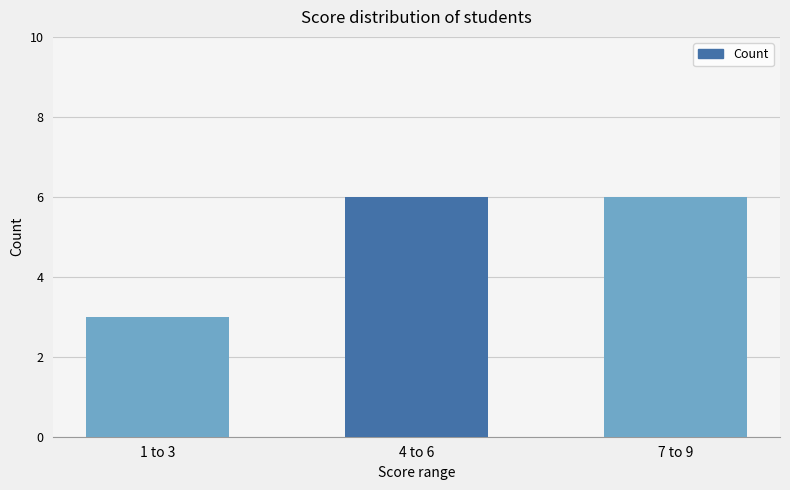

What is the label of the 3rd bar from the right?

1 to 3